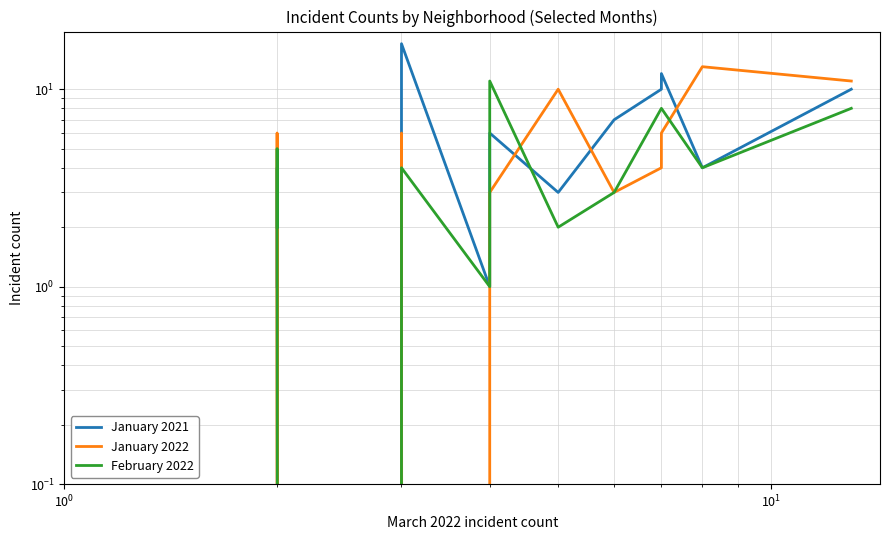

Is it true that January 2022 equals 0 at 12?

False